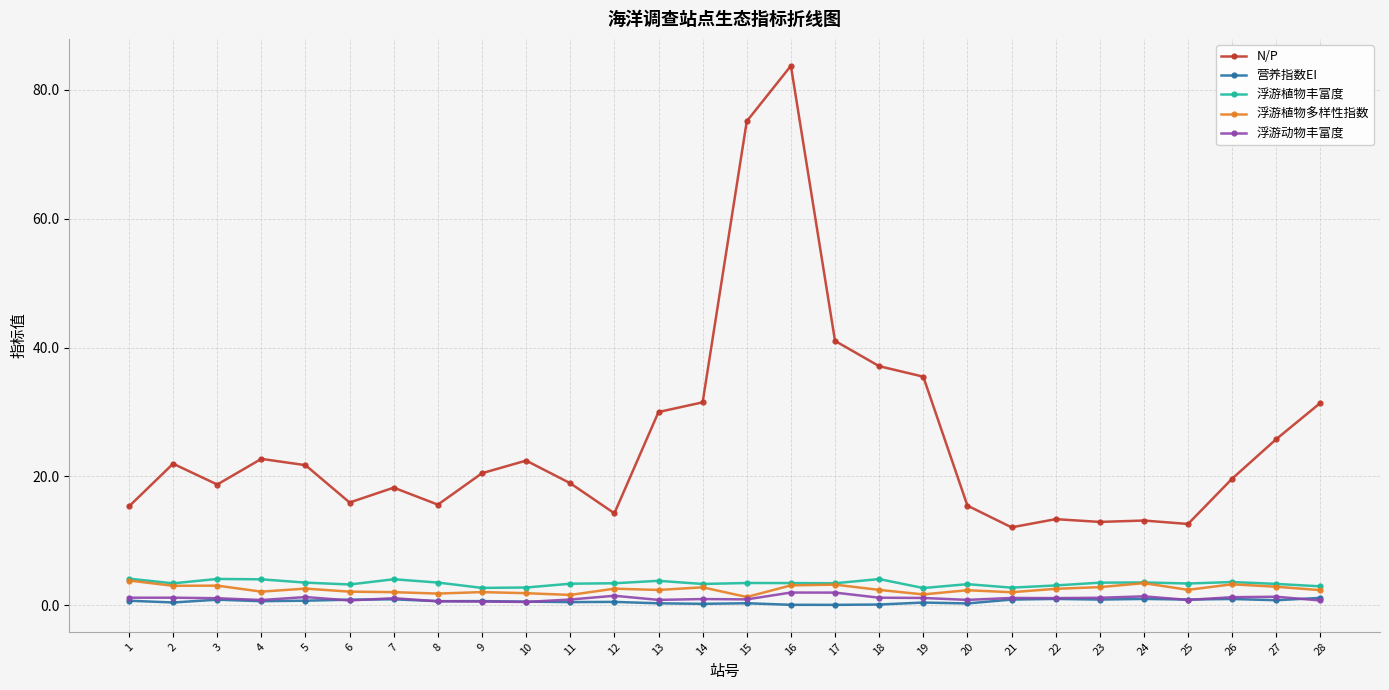

What are all the series names shown in the legend?

N/P, 营养指数EI, 浮游植物丰富度, 浮游植物多样性指数, 浮游动物丰富度